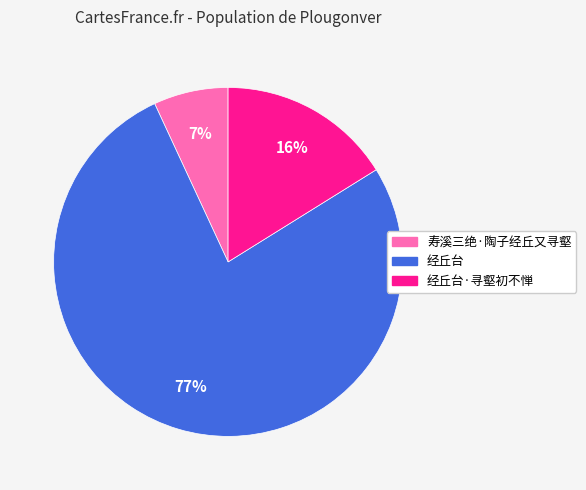

Approximately how many times larger is the value at 经丘台·寻壑初不惮 compared to 寿溪三绝·陶子经丘又寻壑?

2.3